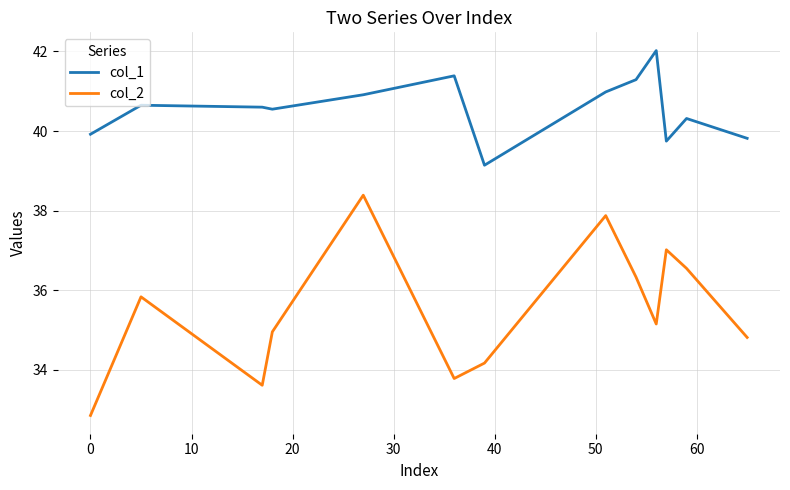

Which series has the largest total across all categories?

col_1